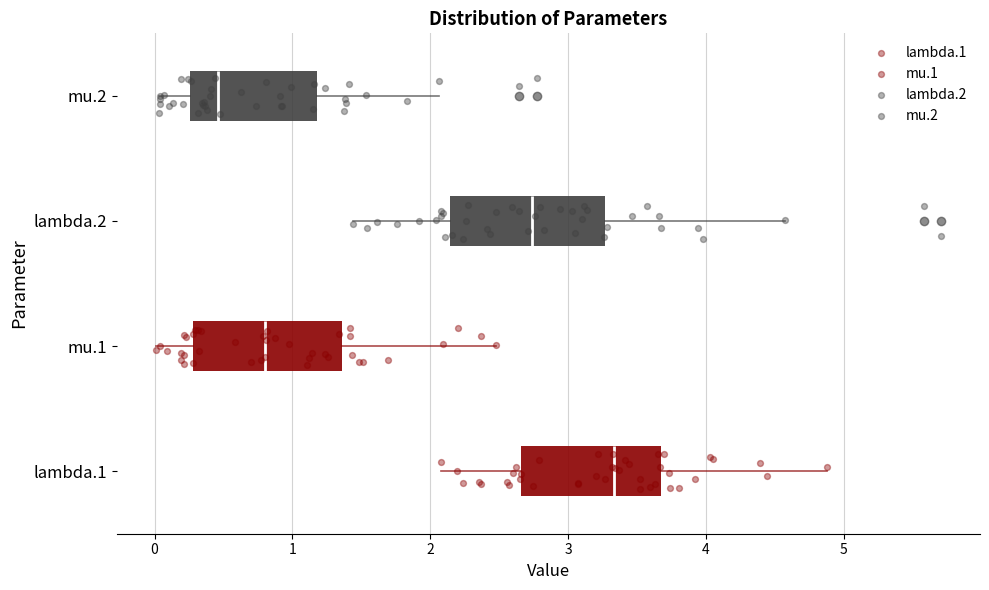

Reading bottom to top, read every box against the x-axis: the position of its median line, the range the box covers, and the ends of its whiskers. The values are not printed on the chart, so give them approximately, as read against the axis.

lambda.1: median 3.3, box 2.7 to 3.7, whiskers 2.1 to 4.9
mu.1: median 0.8, box 0.3 to 1.4, whiskers 0.0 to 2.5
lambda.2: median 2.7, box 2.1 to 3.3, whiskers 1.4 to 4.6
mu.2: median 0.5, box 0.3 to 1.2, whiskers 0.0 to 2.1